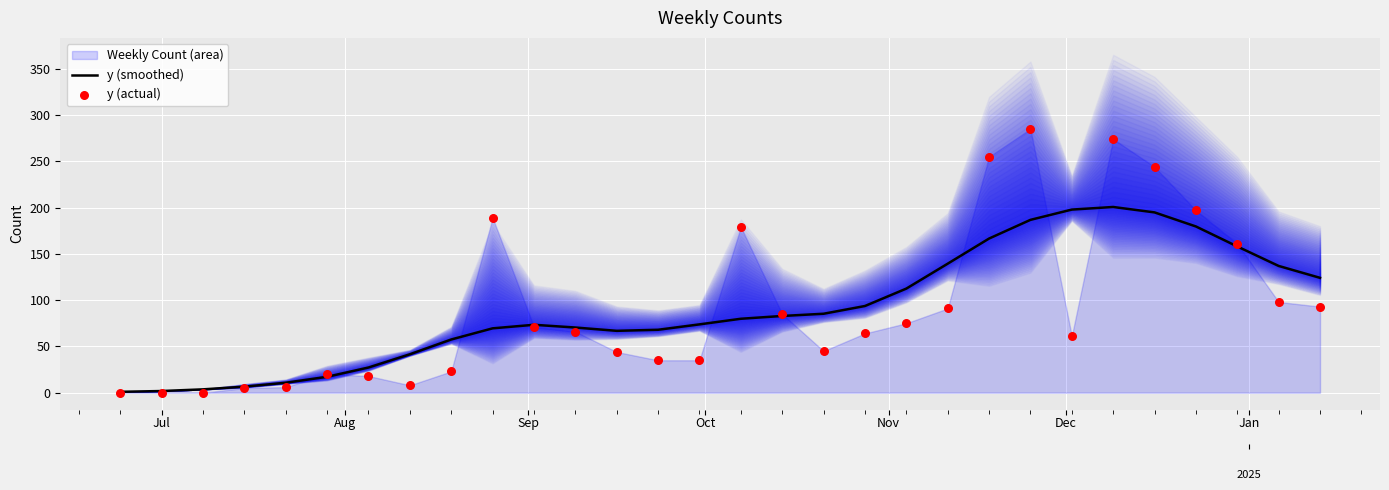

Which series has the largest total across all categories?

y (smoothed)